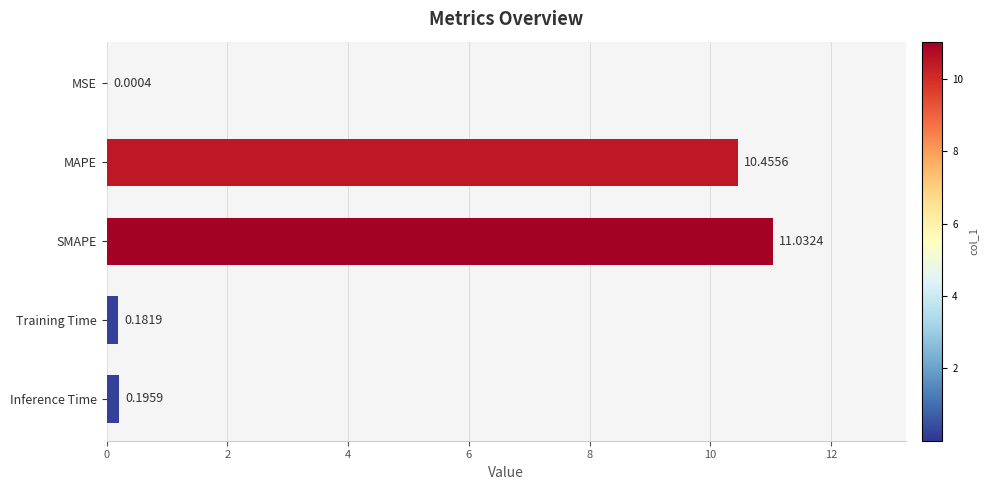

What is the sum of all values?

21.9